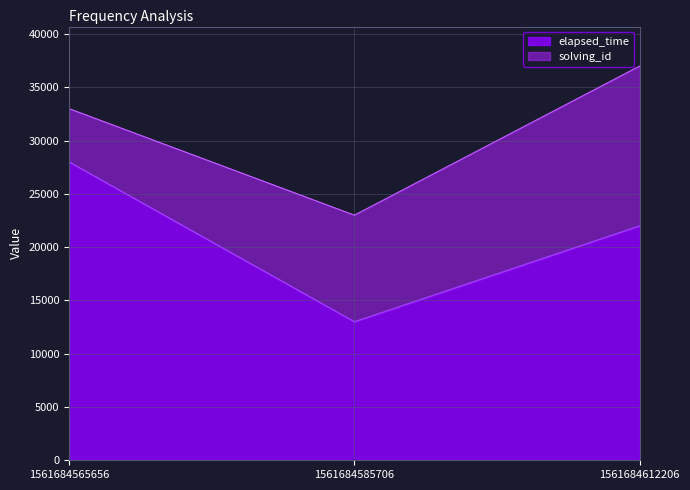

What is the difference between the maximum and minimum values?

15000